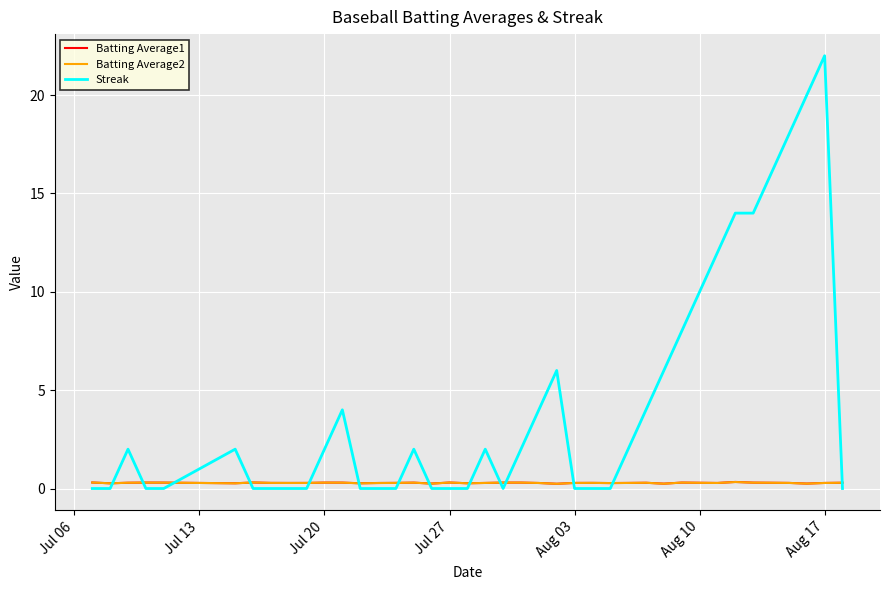

What is the lowest value of the Batting Average2 series?

0.2